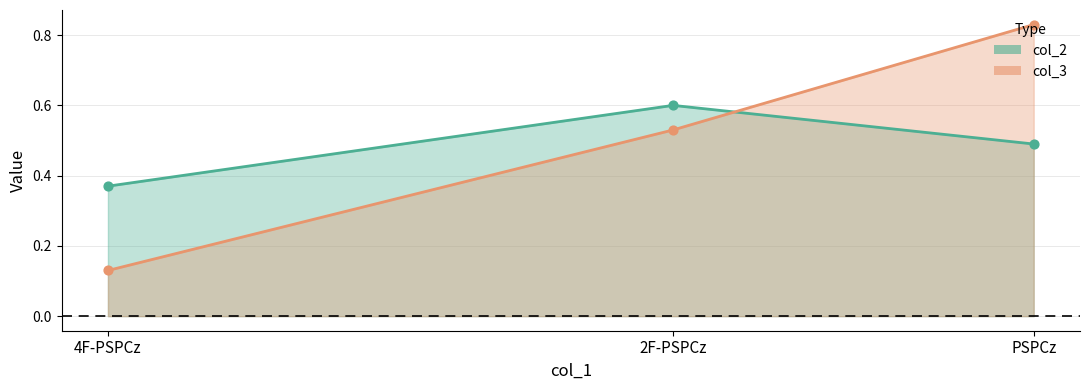

Is the value of col_3 at 4F-PSPCz greater than the value of col_2 at 2F-PSPCz?

No